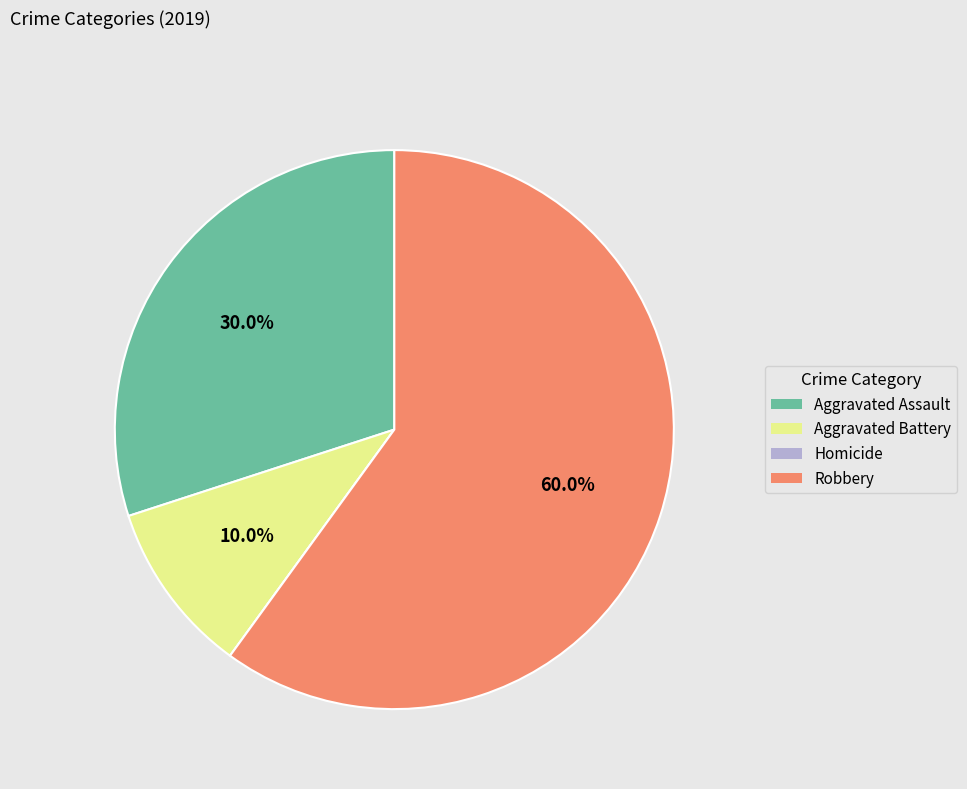

Which slice is the largest?

Robbery